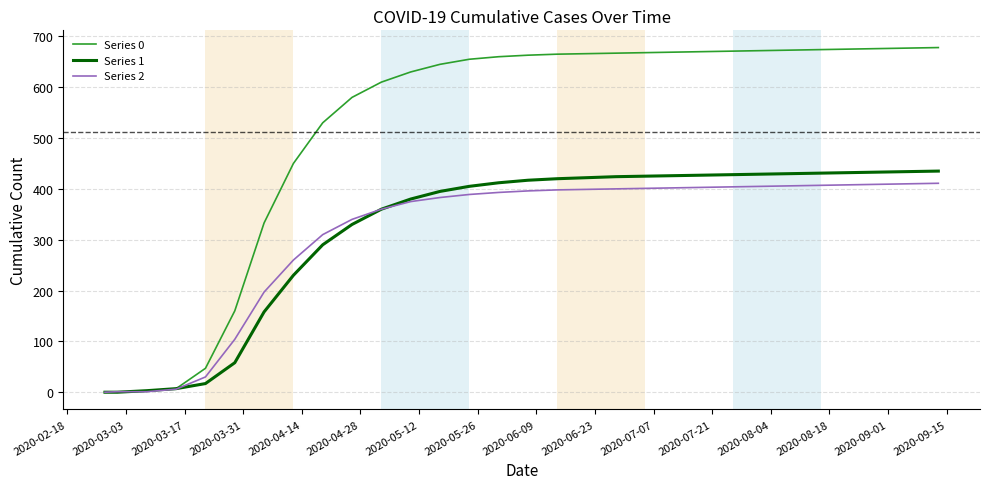

Which series has the widest spread of values?

Series 0